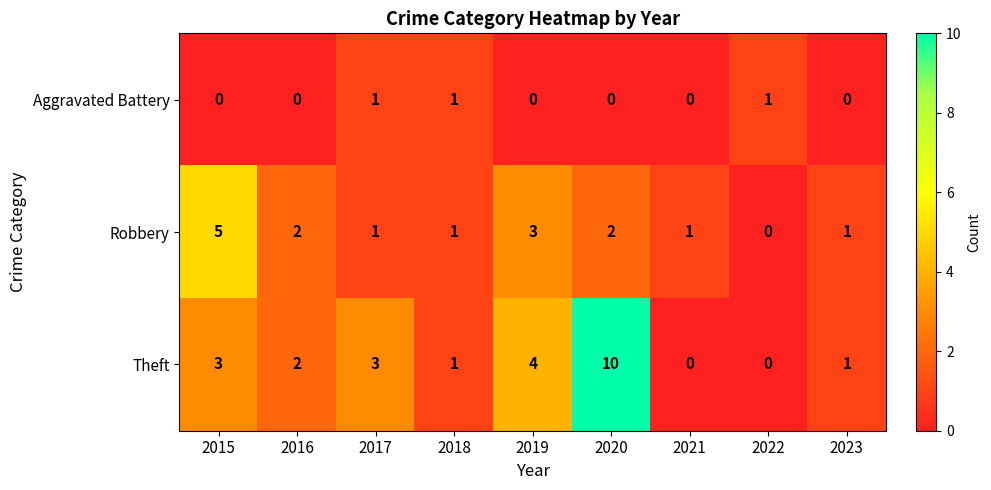

Which category has the lowest value in the Robbery series?

2022